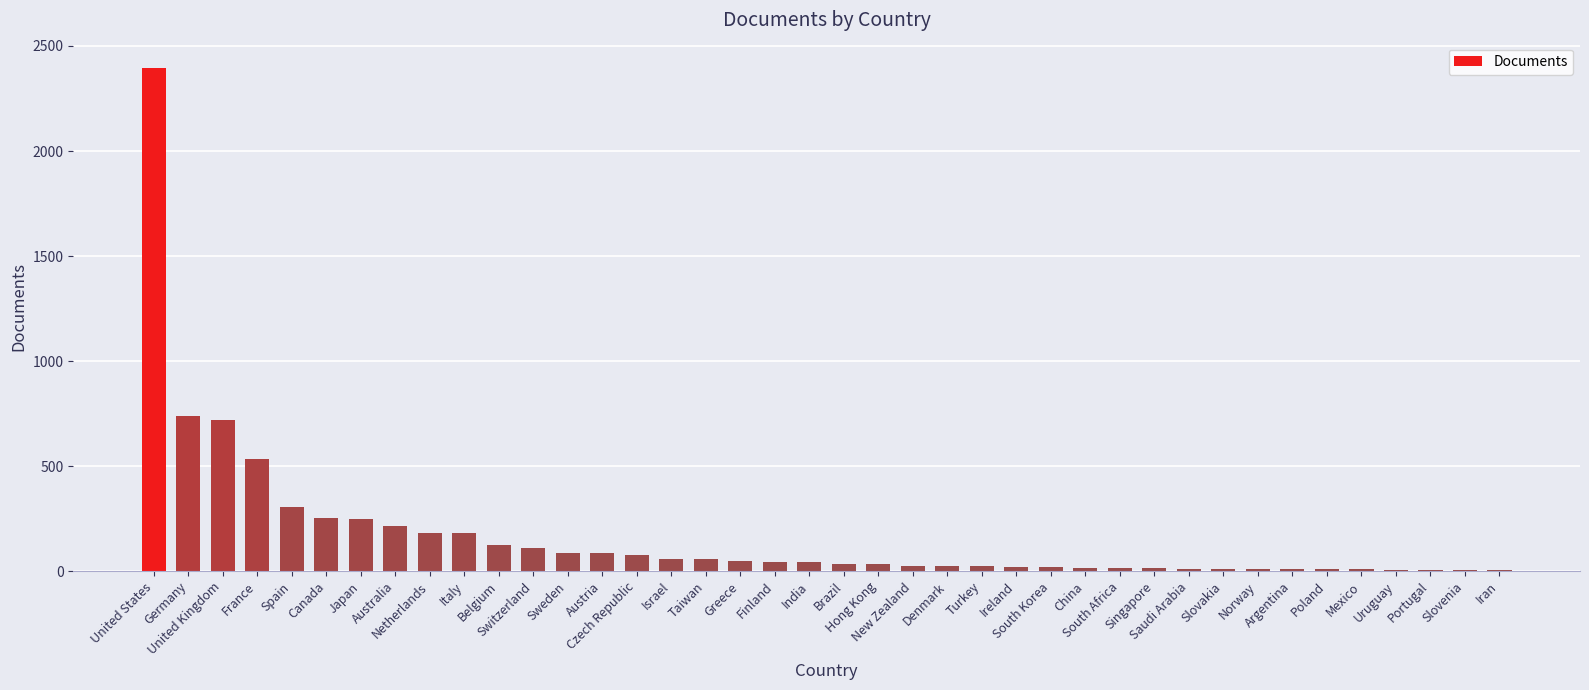

What is the greatest value displayed?

2396